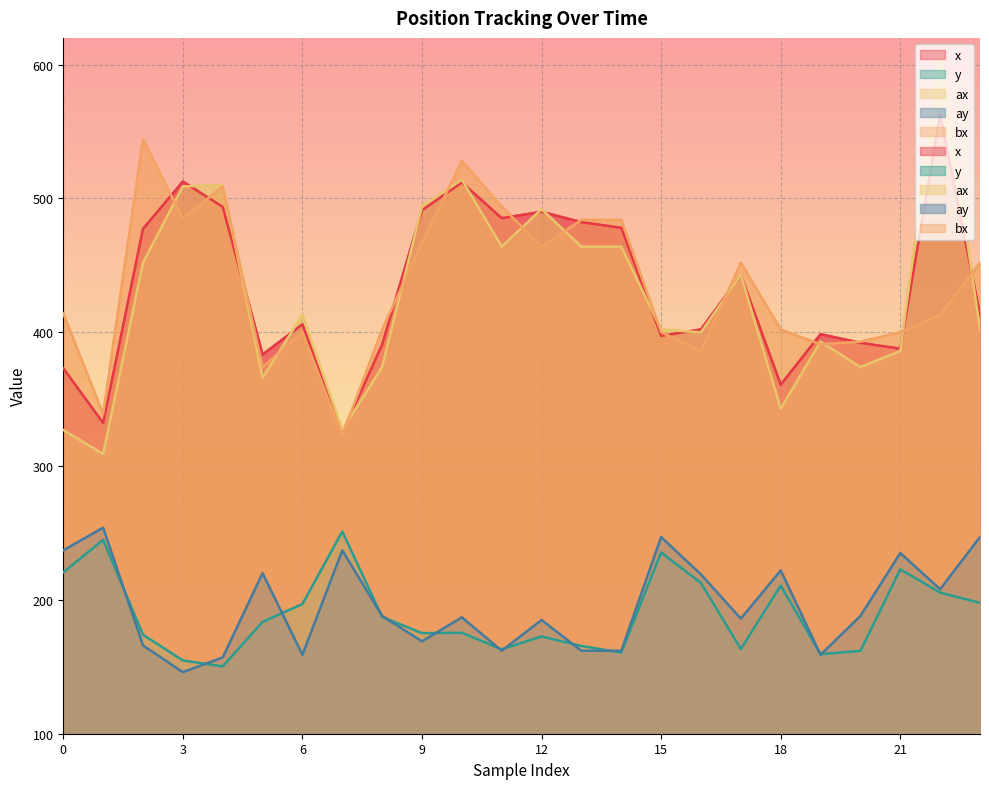

True or false: bx has more than 1 interior local peaks.

True